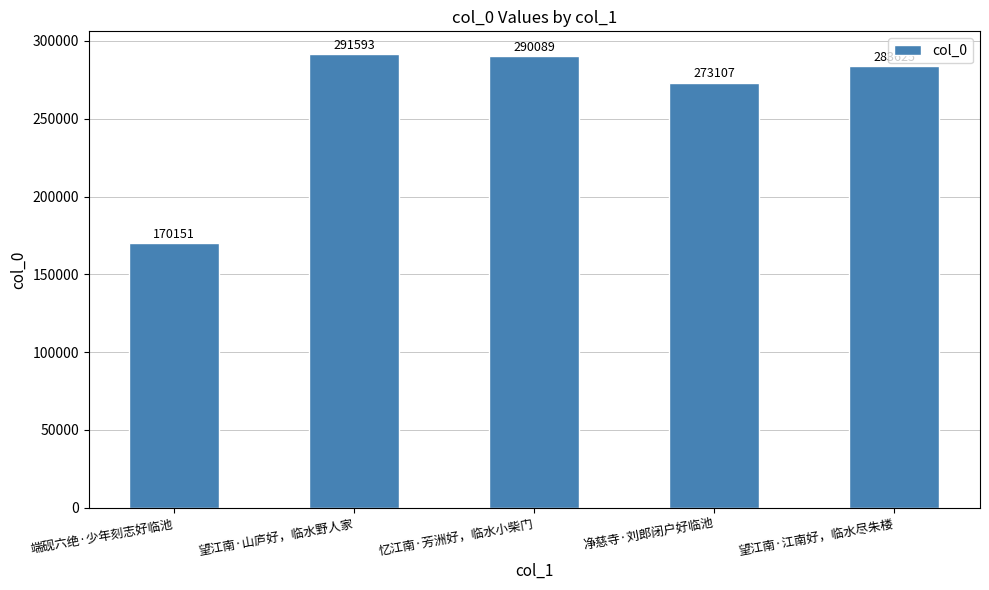

What is the average value?

261713